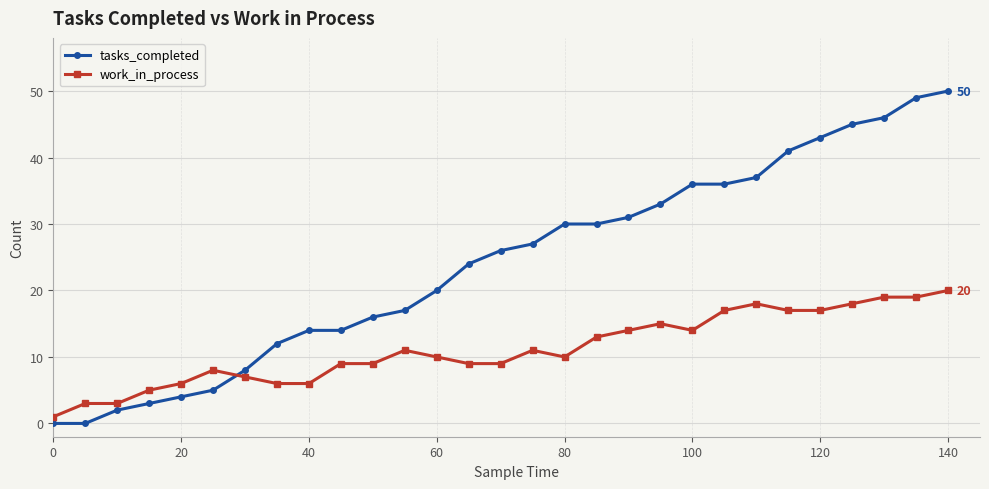

How many intersections are there between tasks_completed and work_in_process?

1